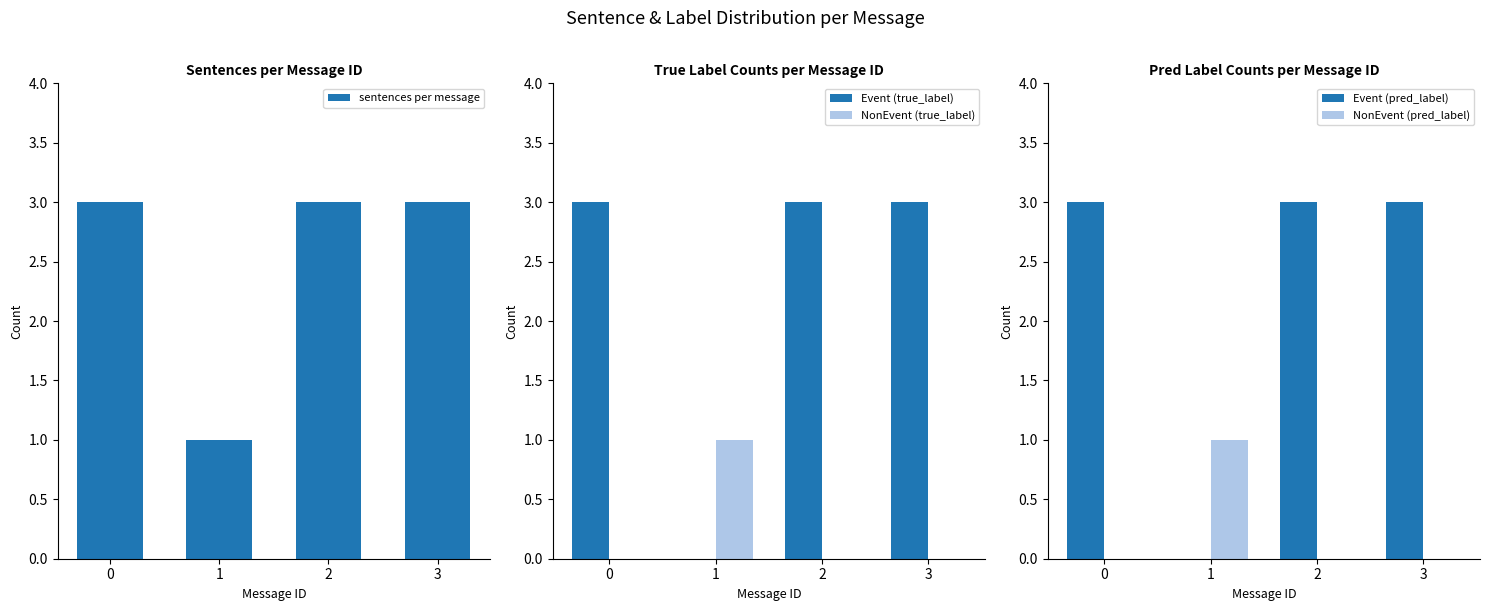

How many values in the sentences per message series are below 3?

1